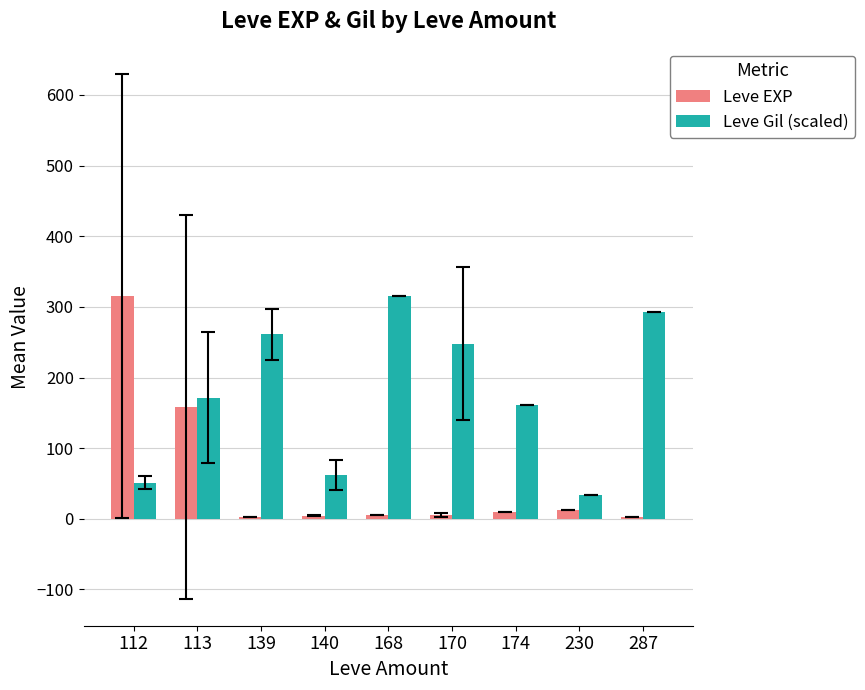

What is the sum of the Leve Gil (scaled) values at 140 and 113?

233.2